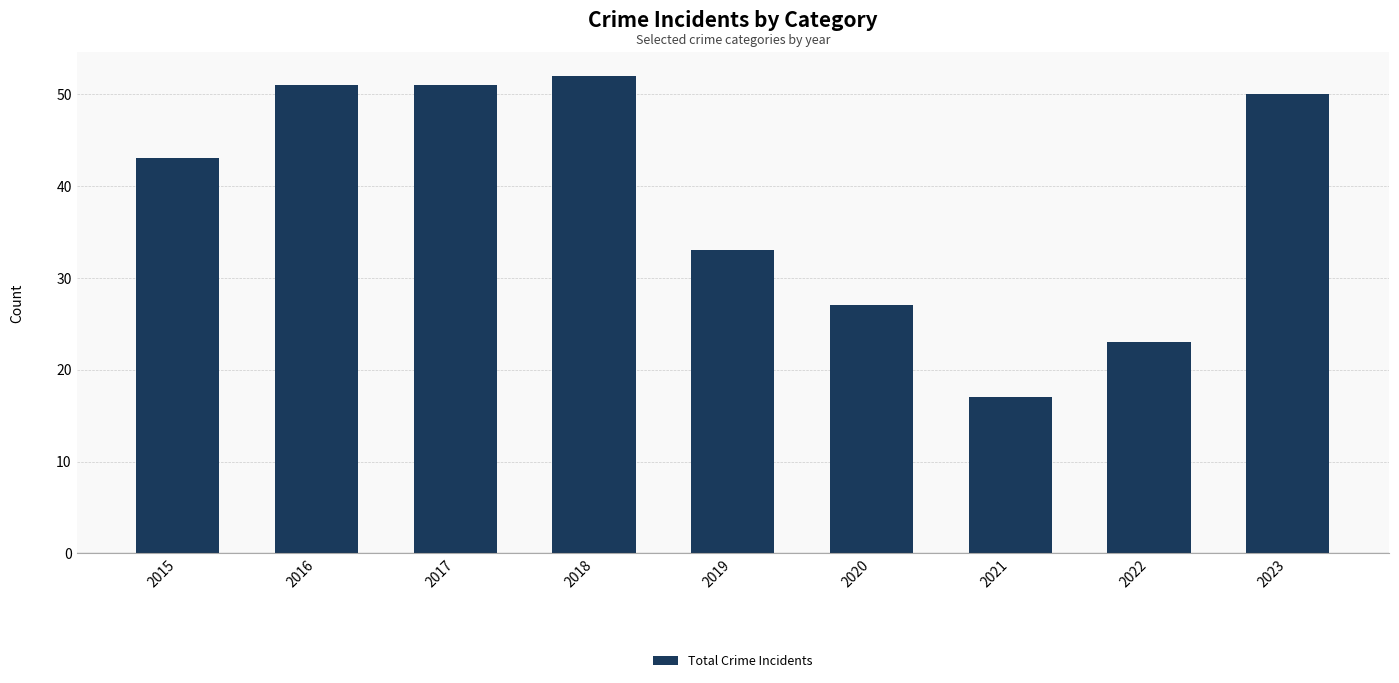

What is the value of the 8th bar from the left?

23